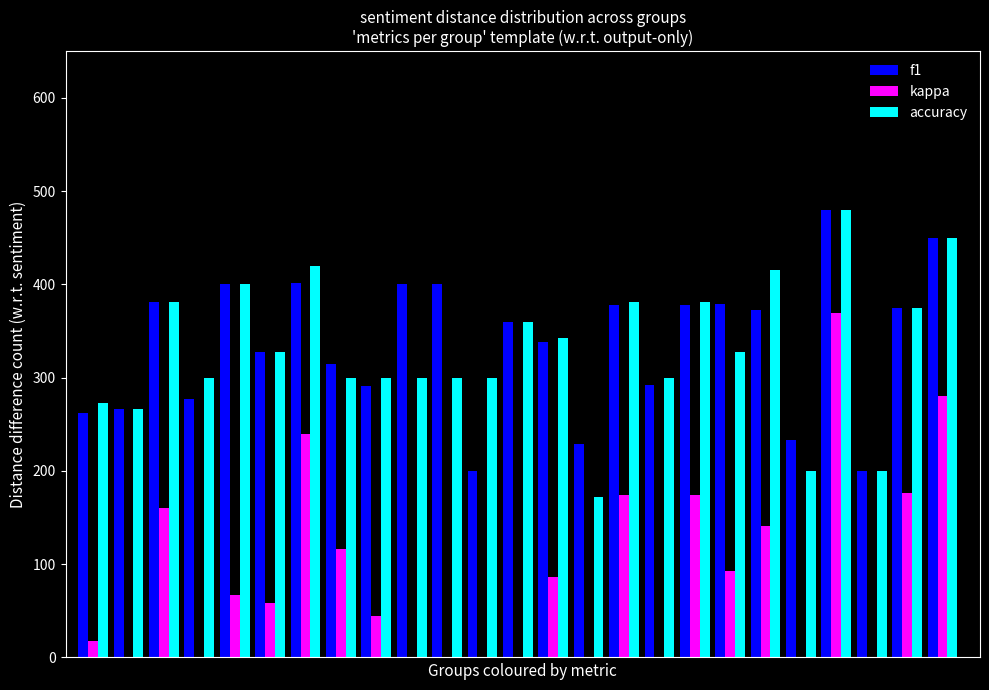

How many negative values does the kappa series have?

6